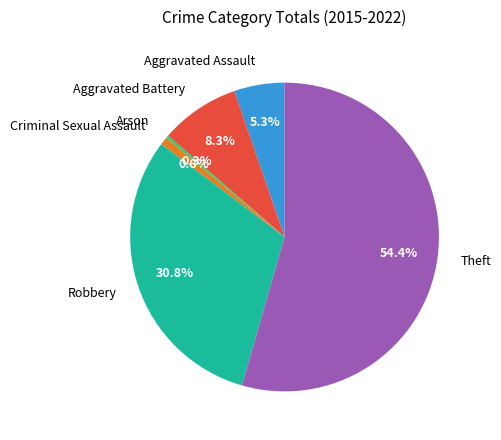

The Robbery slice represents 38% of the pie. True or false?

False